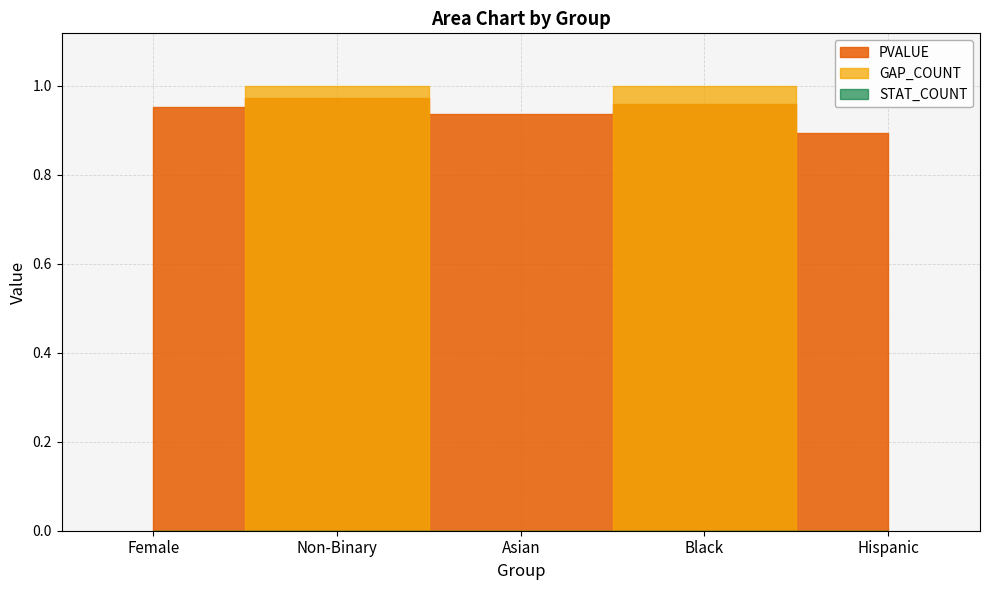

At which category is the sum across all series the highest?

Non-Binary